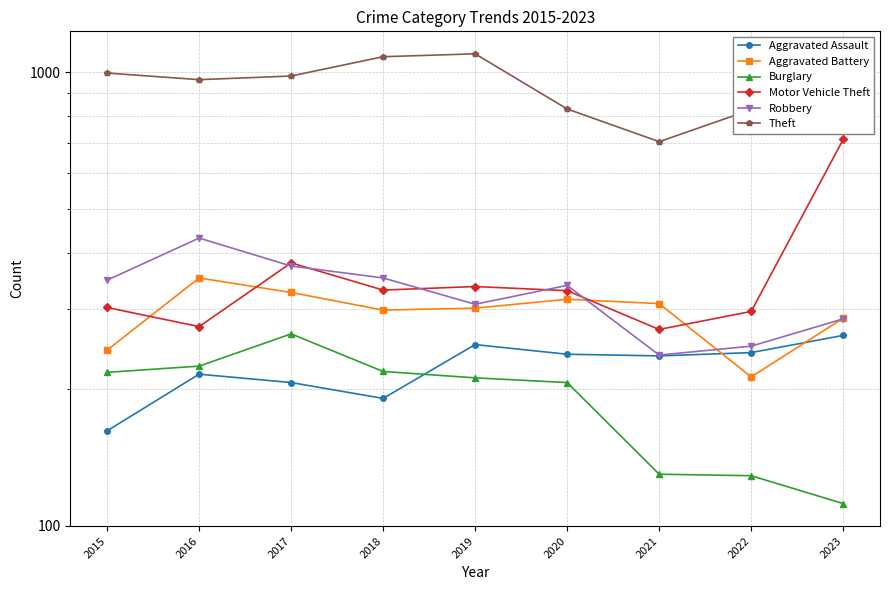

How many data points in Aggravated Assault are less than 237?

4